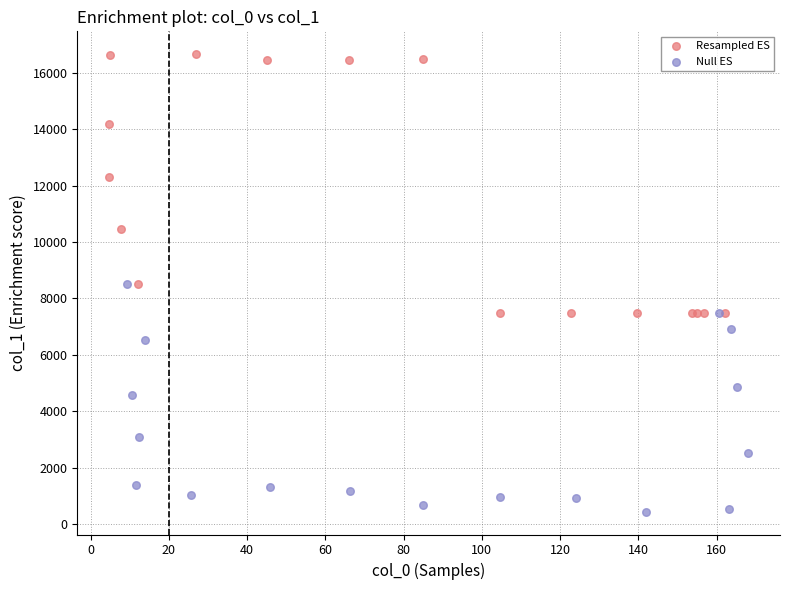

Which series contains the lowest Y value?

Null ES